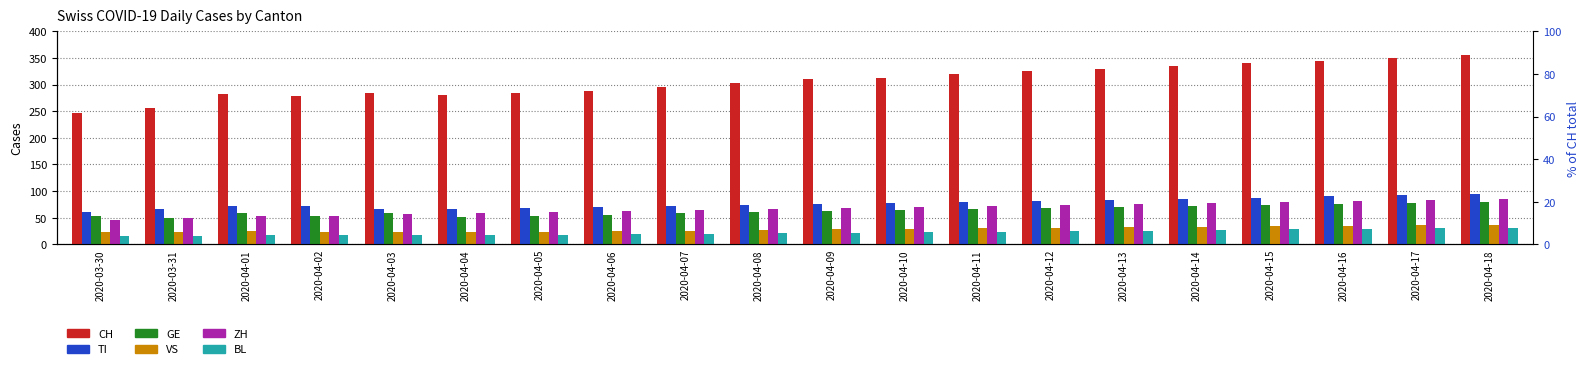

Which category has the lowest value across all series?

2020-03-30